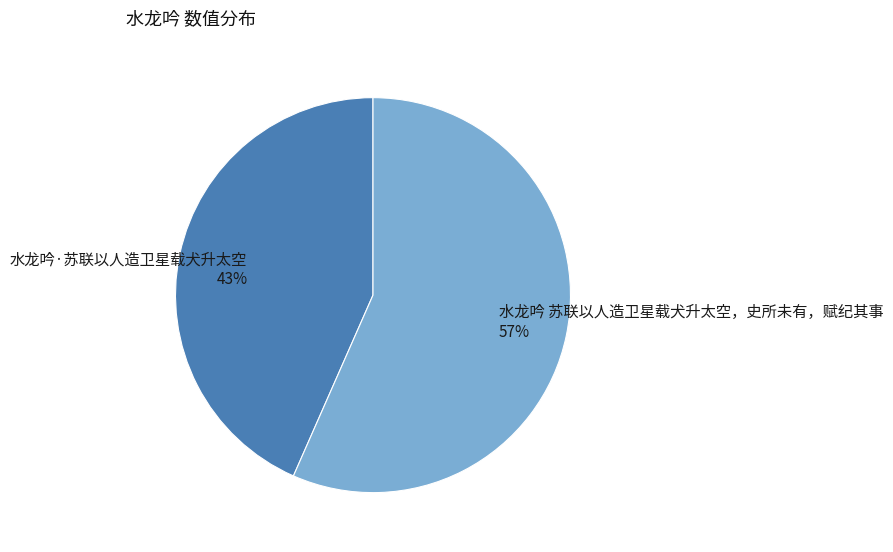

Rank the categories by value from highest to lowest.

水龙吟 苏联以人造卫星载犬升太空，史所未有，赋纪其事, 水龙吟·苏联以人造卫星载犬升太空